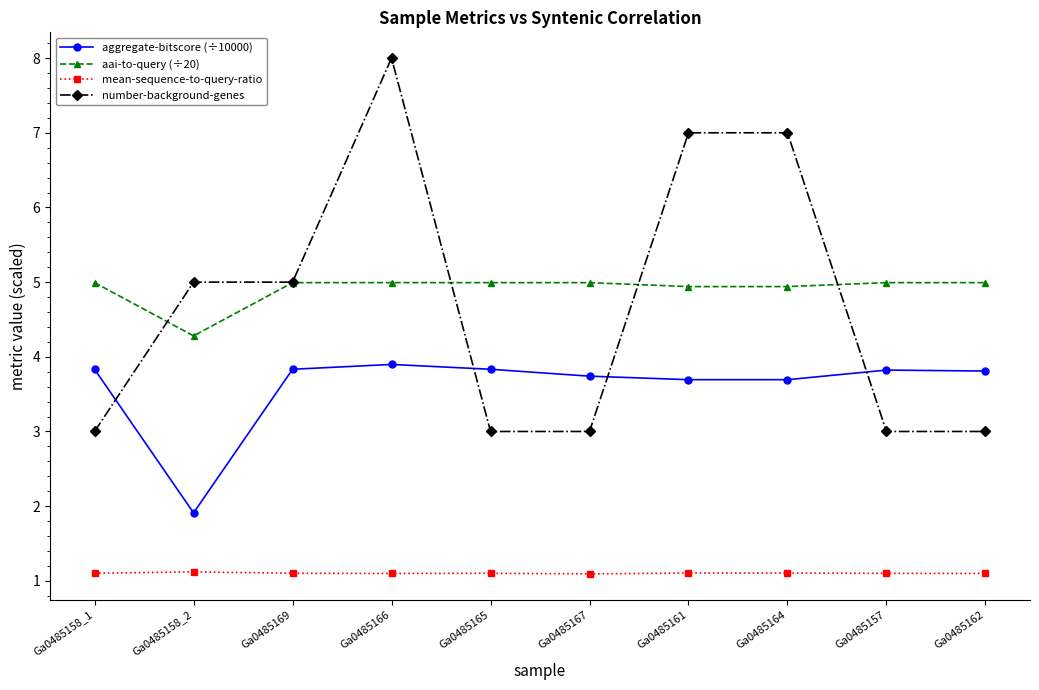

True or false: mean-sequence-to-query-ratio has more than 0 points higher than both neighbors.

True